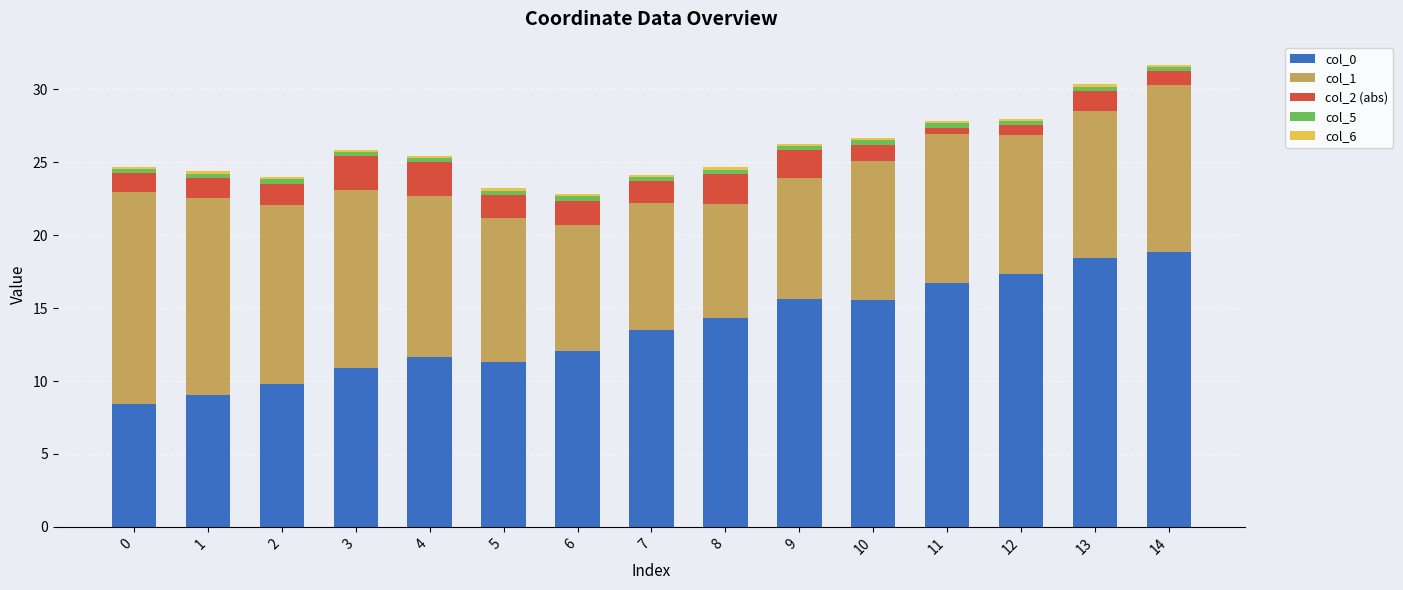

Is it true that col_0 equals 22.9 at 10?

False